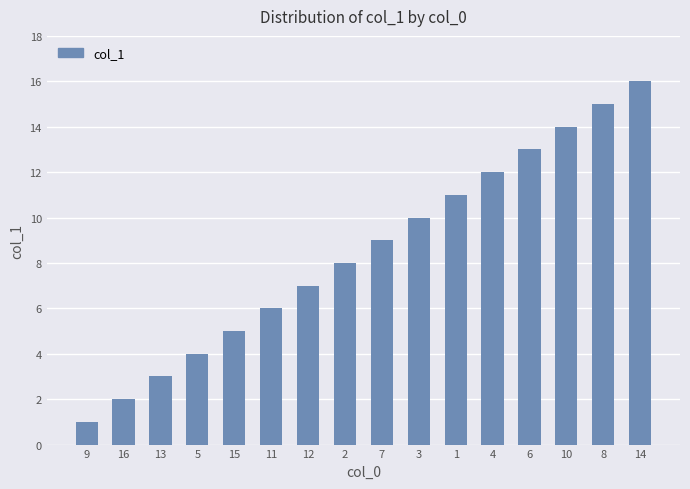

Reading left to right, transcribe all the data shown in this chart.

1	2	3	4	5	6	7	8	9	10	11	12	13	14	15	16